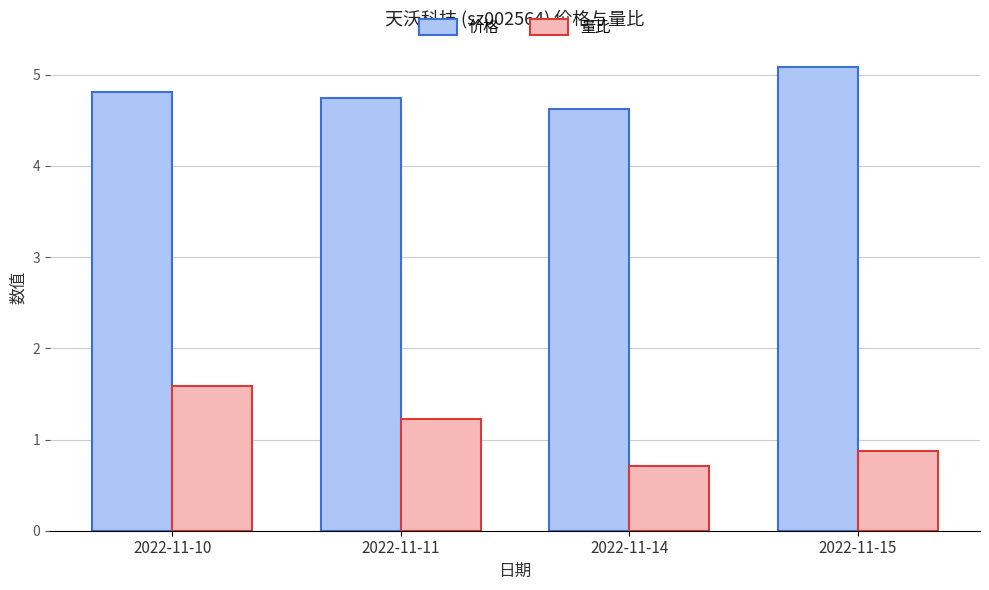

Does the chart contain stacked bars?

No